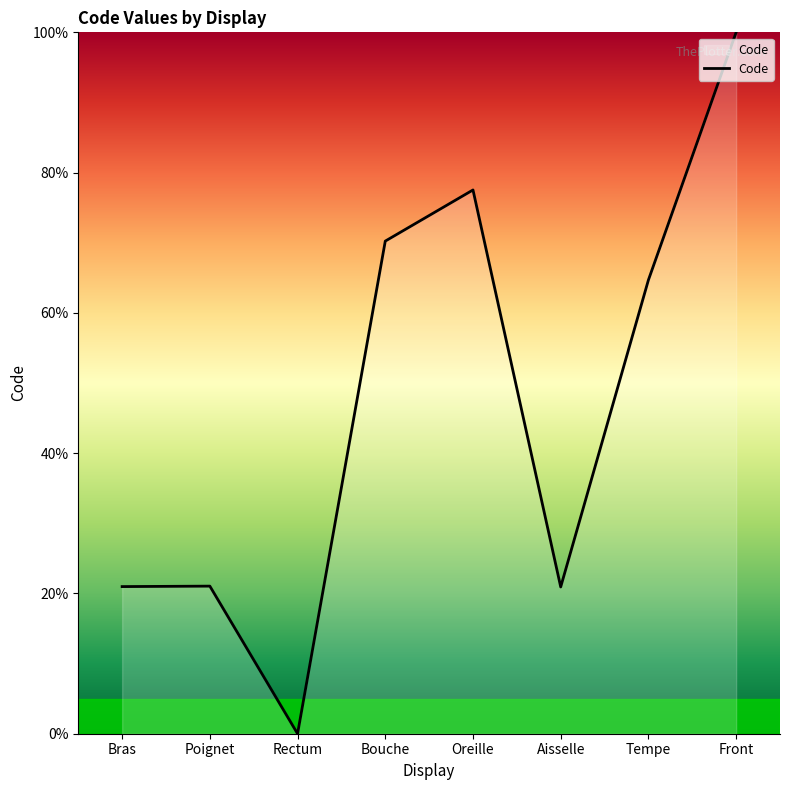

Which has a higher value, Front or Oreille?

Front